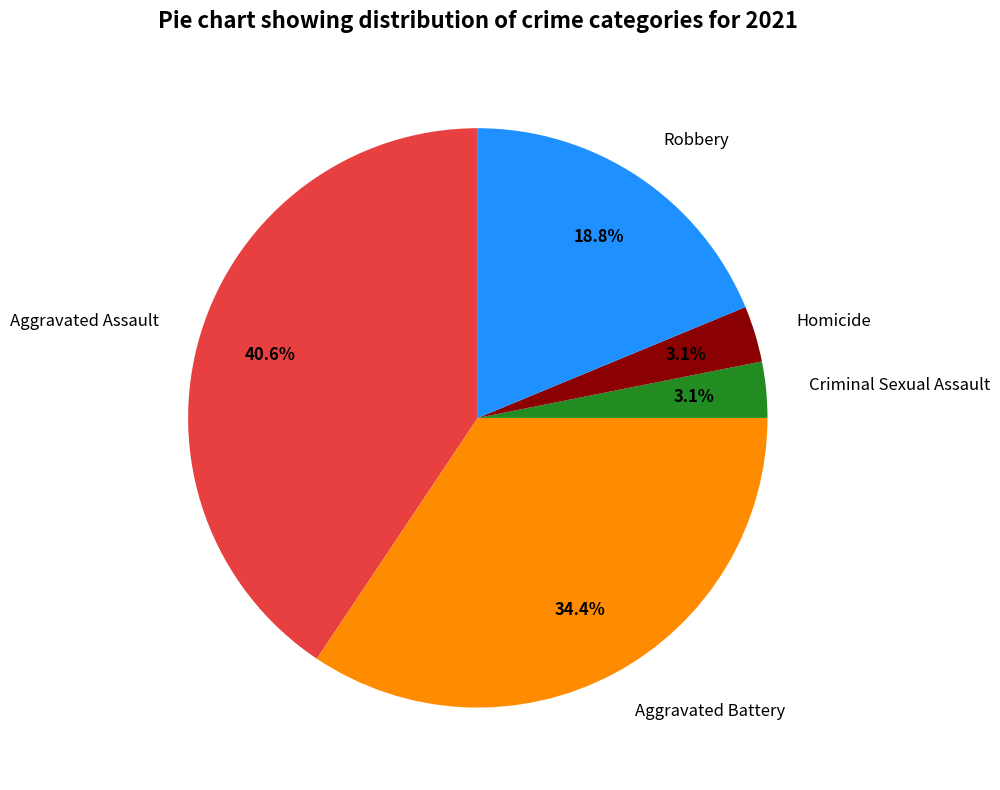

What is the largest slice in the pie chart?

Aggravated Assault